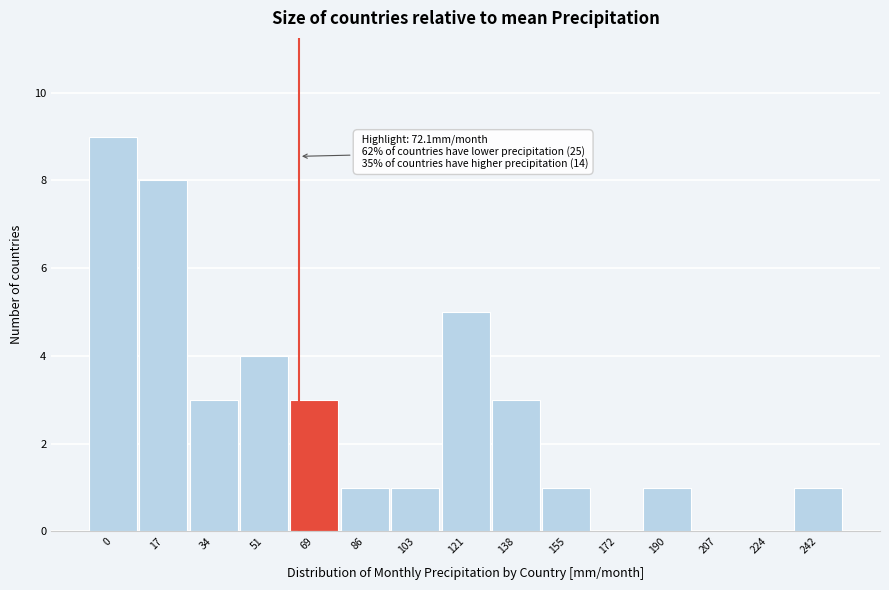

Reading left to right, what are all the values shown in this chart?

0=9	17=8	34=3	51=4	69=3	86=1	103=1	121=5	138=3	155=1	172=0	190=1	207=0	224=0	242=1